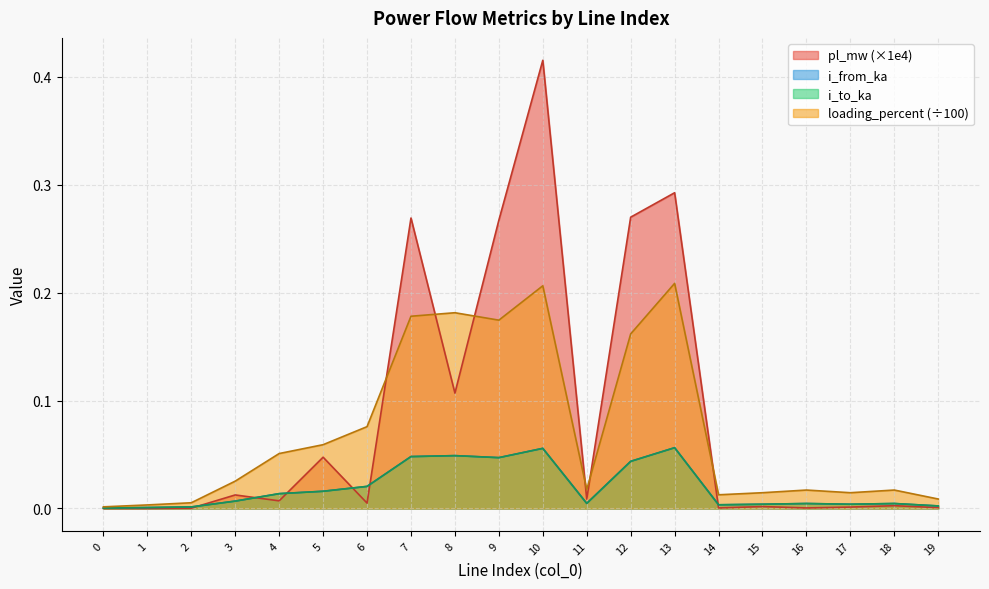

Reading left to right, what are all the values shown in this chart?

pl_mw: 0=0.0	1=0.0	2=0.0	3=0.0	4=0.0	5=0.0	6=0.0	7=0.3	8=0.1	9=0.3	10=0.4	11=0.0	12=0.3	13=0.3	14=0.0	15=0.0	16=0.0	17=0.0	18=0.0	19=0.0
i_from_ka: 0=0.0	1=0.0	2=0.0	3=0.0	4=0.0	5=0.0	6=0.0	7=0.0	8=0.0	9=0.0	10=0.1	11=0.0	12=0.0	13=0.1	14=0.0	15=0.0	16=0.0	17=0.0	18=0.0	19=0.0
i_to_ka: 0=0.0	1=0.0	2=0.0	3=0.0	4=0.0	5=0.0	6=0.0	7=0.0	8=0.0	9=0.0	10=0.1	11=0.0	12=0.0	13=0.1	14=0.0	15=0.0	16=0.0	17=0.0	18=0.0	19=0.0
loading_percent: 0=0.0	1=0.0	2=0.0	3=0.0	4=0.1	5=0.1	6=0.1	7=0.2	8=0.2	9=0.2	10=0.2	11=0.0	12=0.2	13=0.2	14=0.0	15=0.0	16=0.0	17=0.0	18=0.0	19=0.0